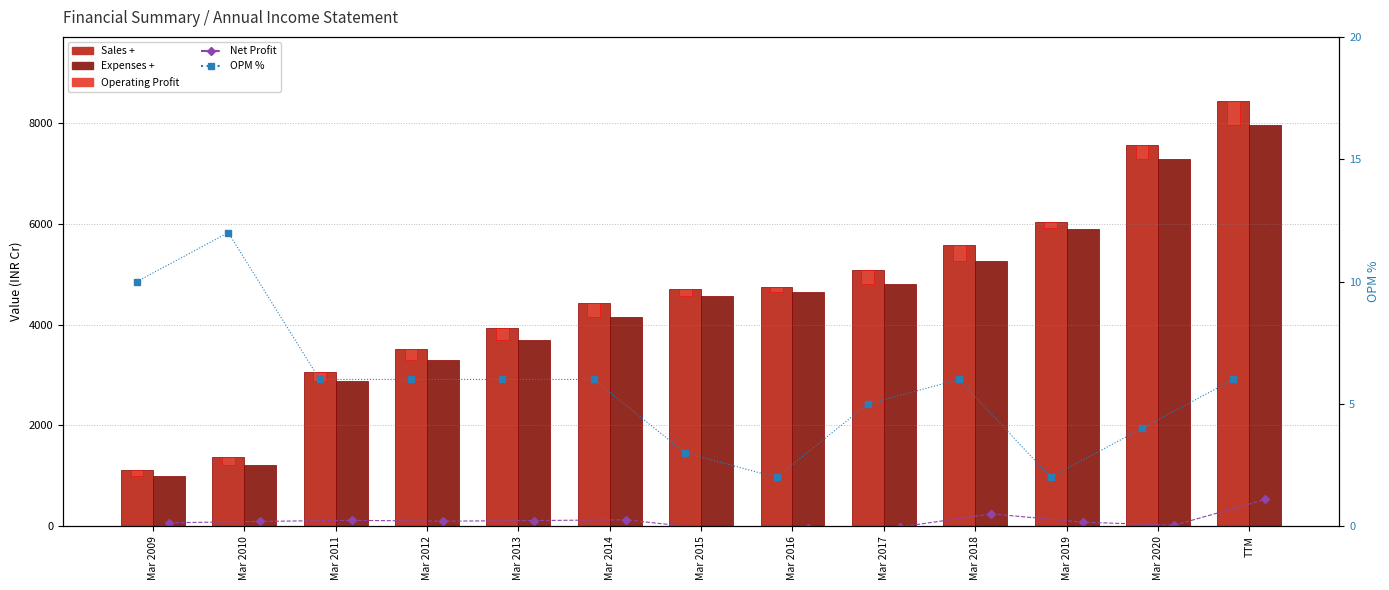

List the labels in order of Expenses + value, smallest first.

Mar 2009, Mar 2010, Mar 2011, Mar 2012, Mar 2013, Mar 2014, Mar 2015, Mar 2016, Mar 2017, Mar 2018, Mar 2019, Mar 2020, TTM